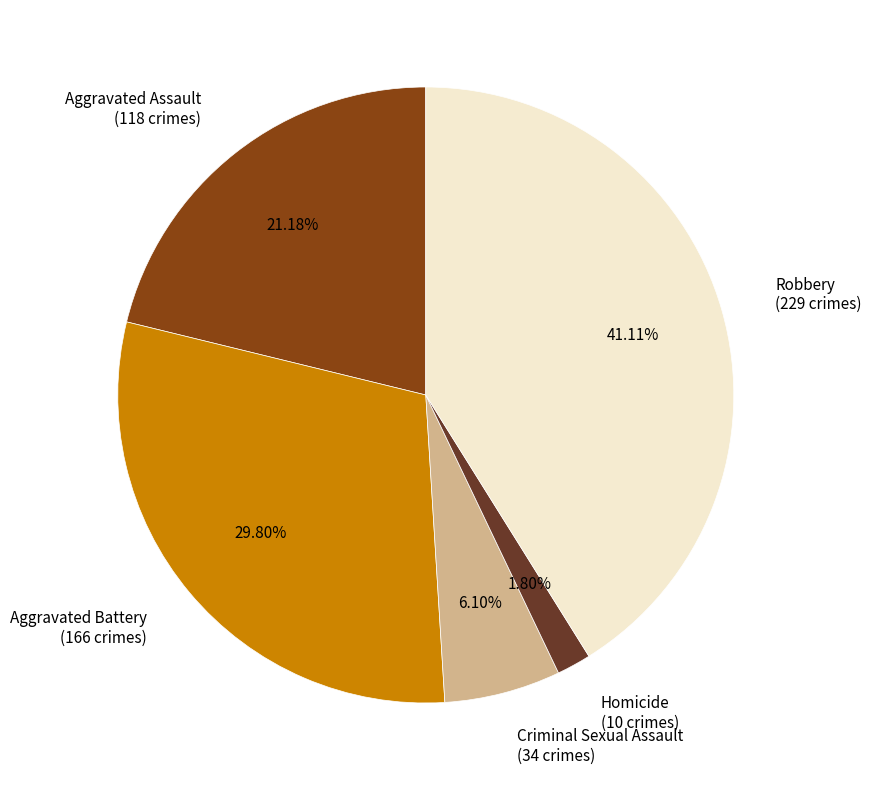

Is there a majority slice in this chart?

No